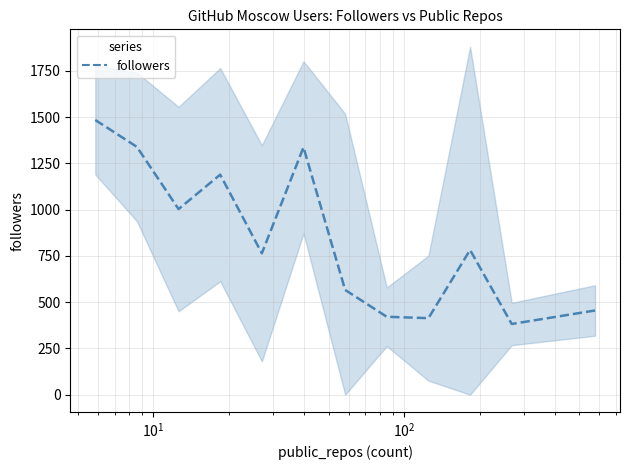

True or false: there are more than 2 points higher than both neighbors.

True